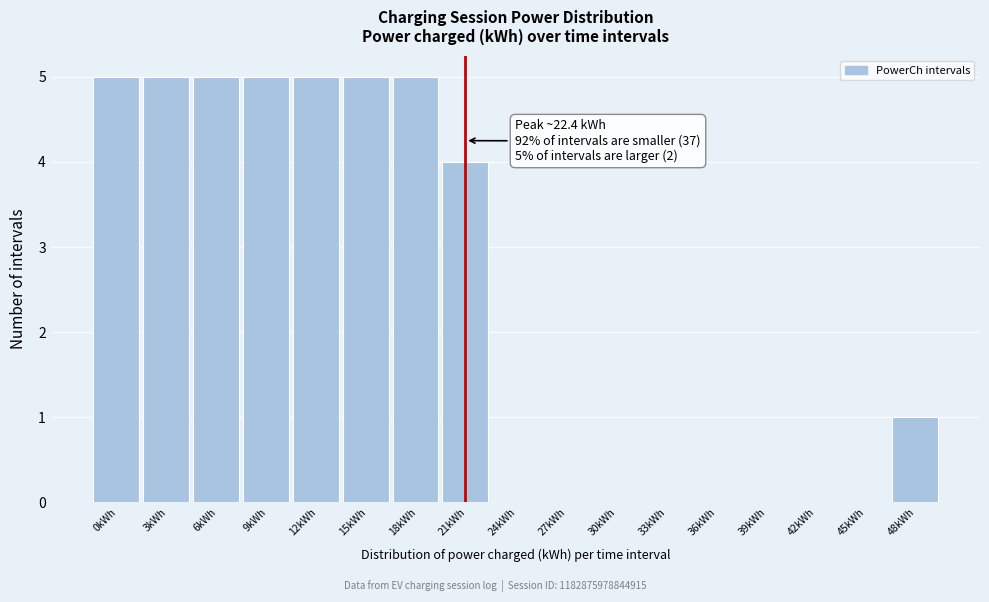

Reading left to right, list all the values displayed in this chart.

0kWh=5	3kWh=5	6kWh=5	9kWh=5	12kWh=5	15kWh=5	18kWh=5	21kWh=4	24kWh=0	27kWh=0	30kWh=0	33kWh=0	36kWh=0	39kWh=0	42kWh=0	45kWh=0	48kWh=1